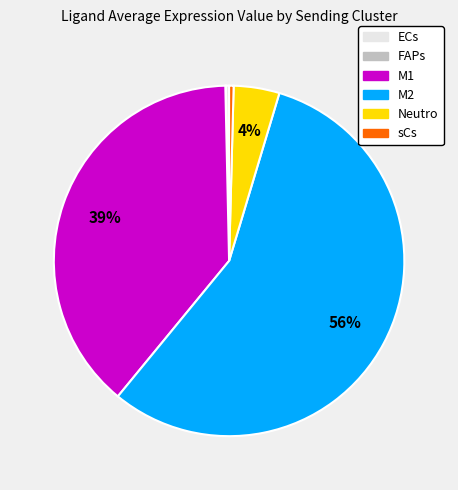

Is it true that M1 is 39% of the pie?

True